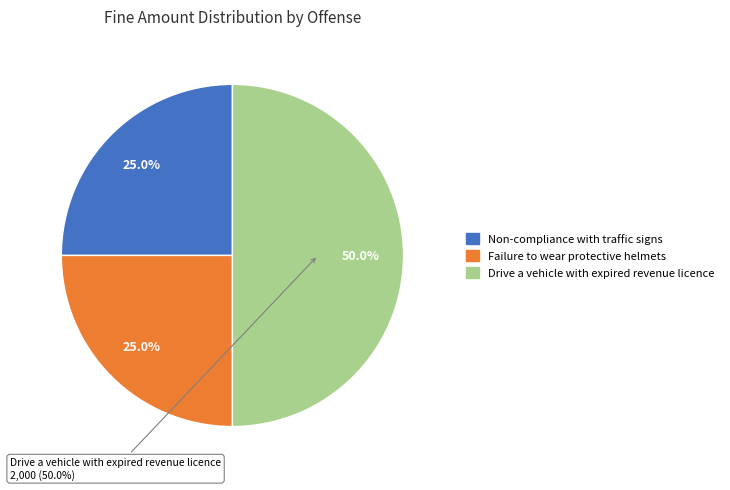

Combined, what portion of the pie is Drive a vehicle with expired revenue licence and Non-compliance with traffic signs?

75.0%